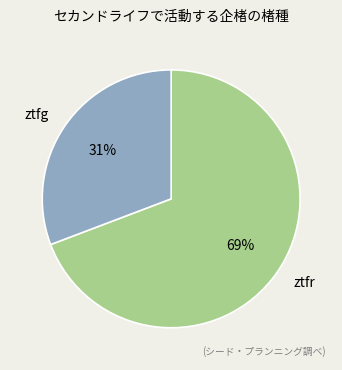

Does any single category account for the majority?

Yes